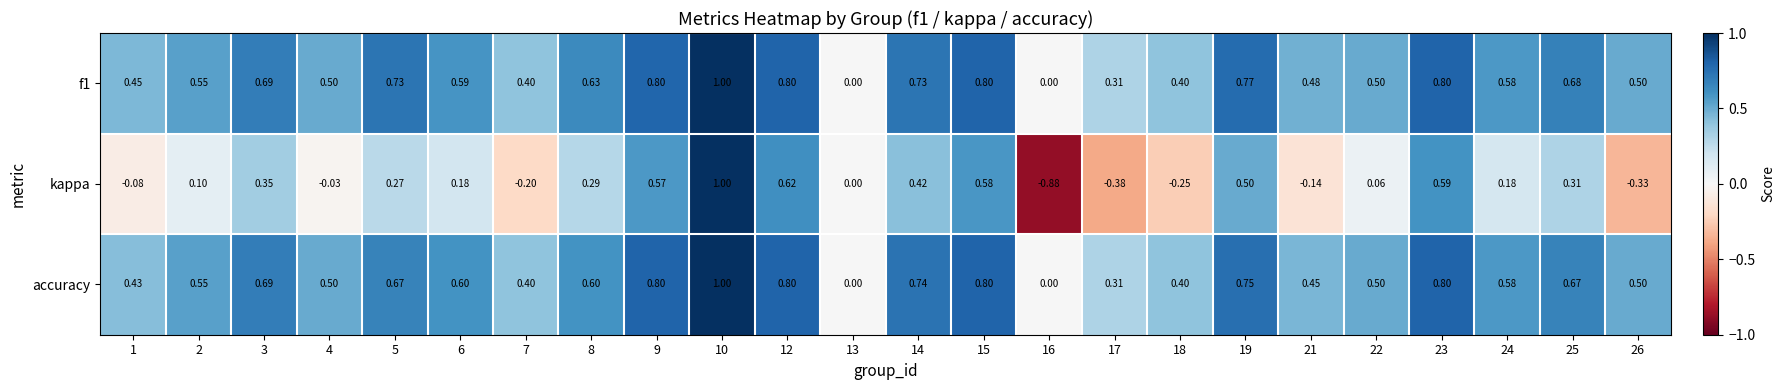

Which series has the widest spread of values?

kappa